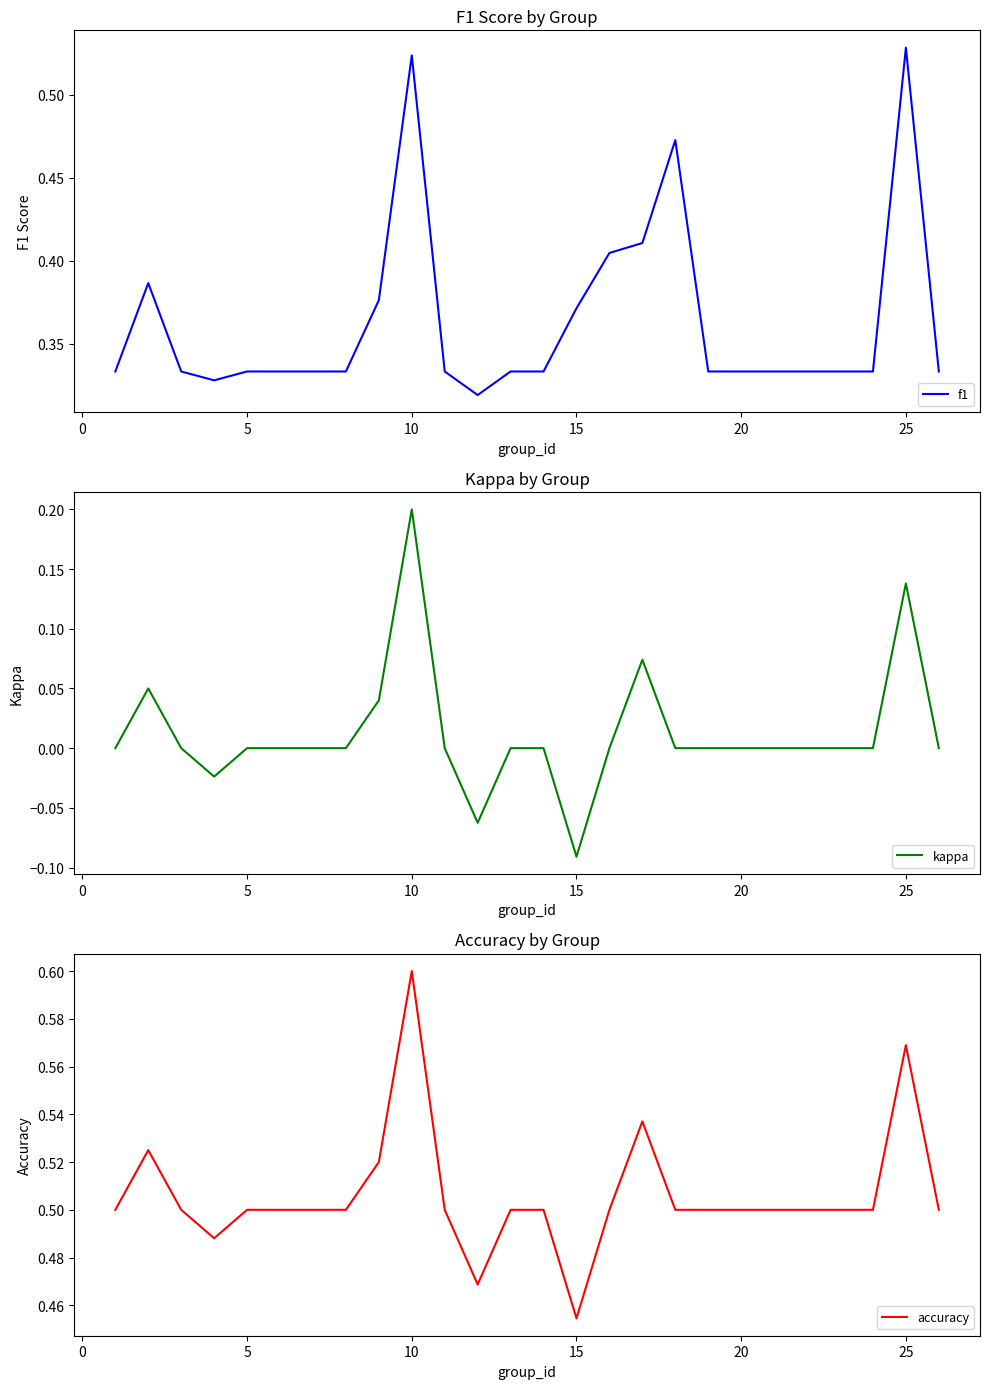

At which label is accuracy closest to 0?

15